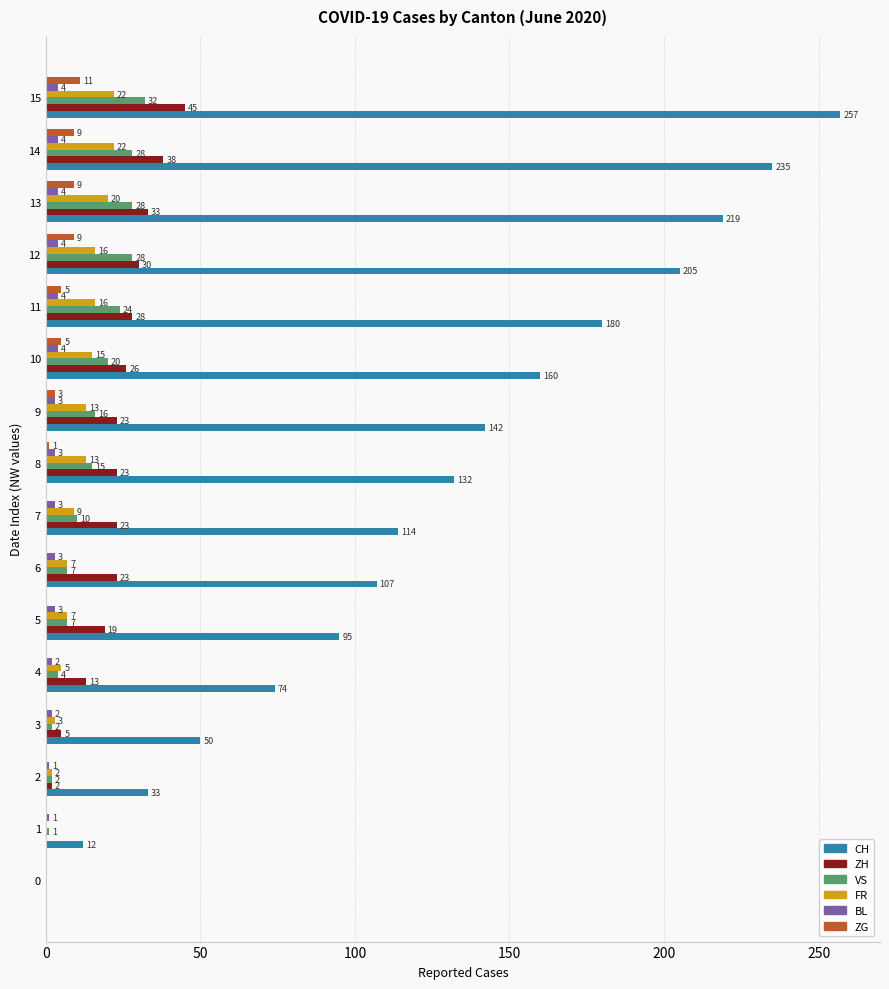

True or false: VS has a value of 37 at 11.

False